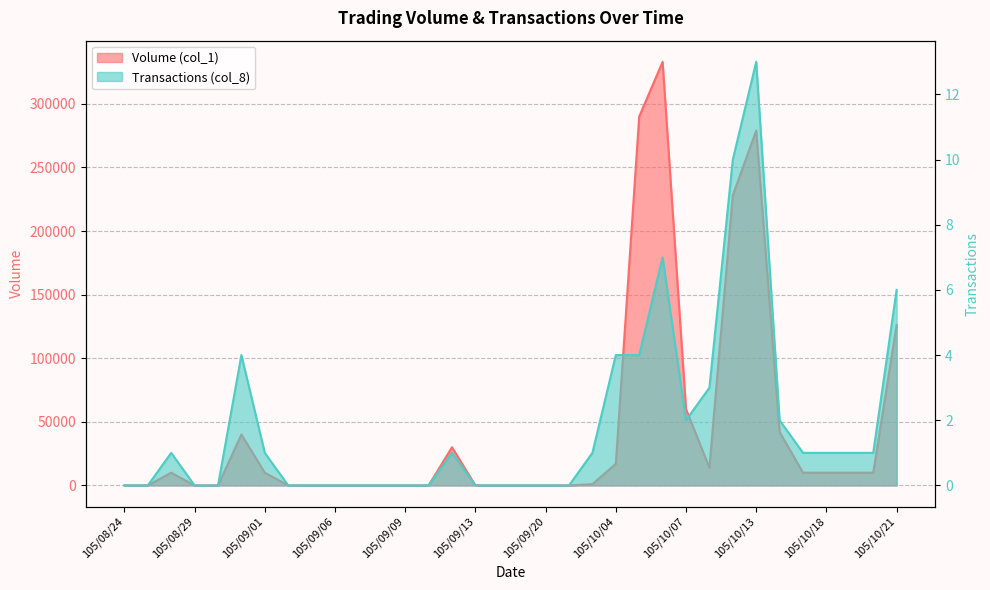

Where is the first local minimum for Volume (col_1)?

105/10/11